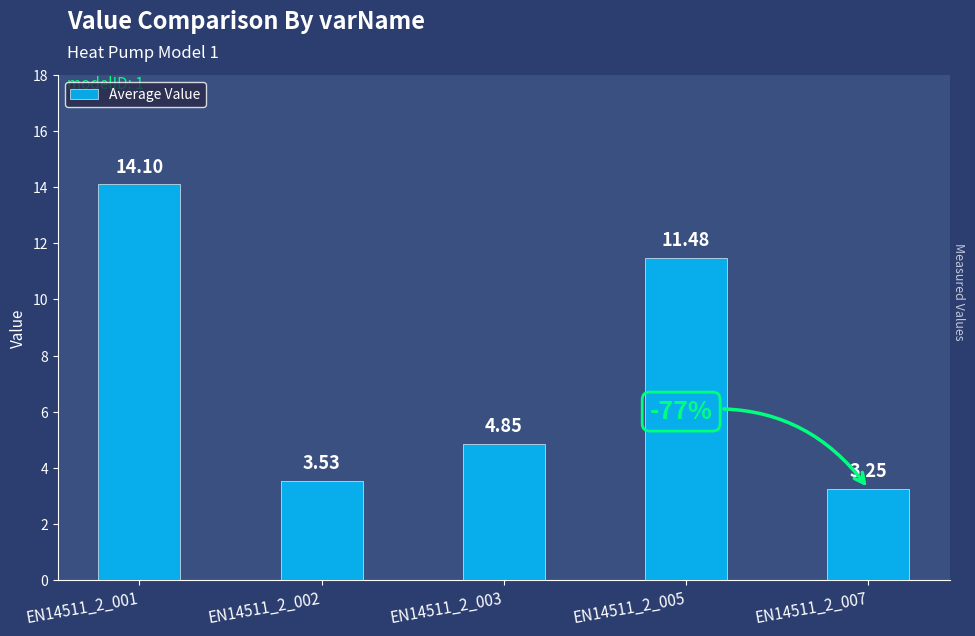

Which has a higher value, EN14511_2_002 or EN14511_2_005?

EN14511_2_005